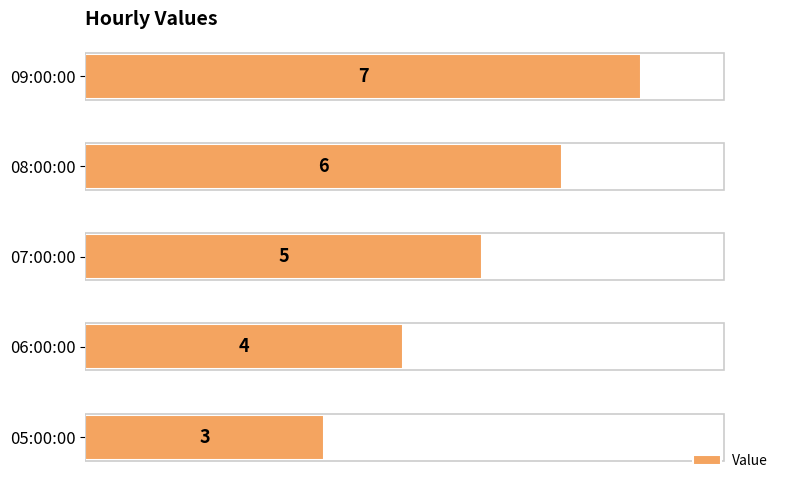

Reading bottom to top, what are all the values shown in this chart?

3	4	5	6	7